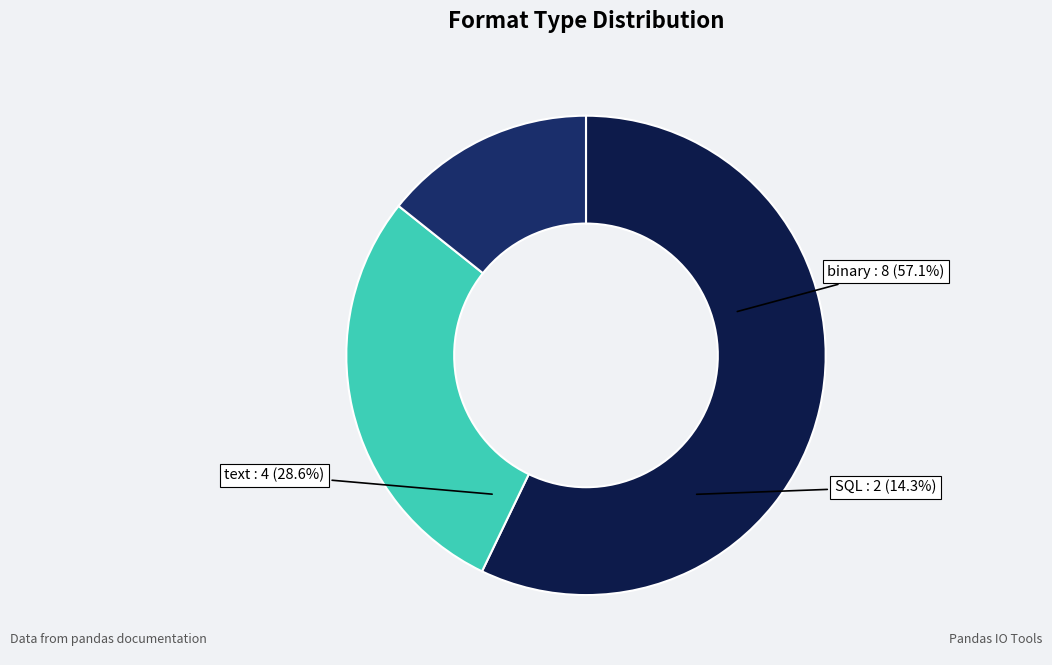

To the nearest percent, what is the difference between the SQL and binary slice percentages?

43%